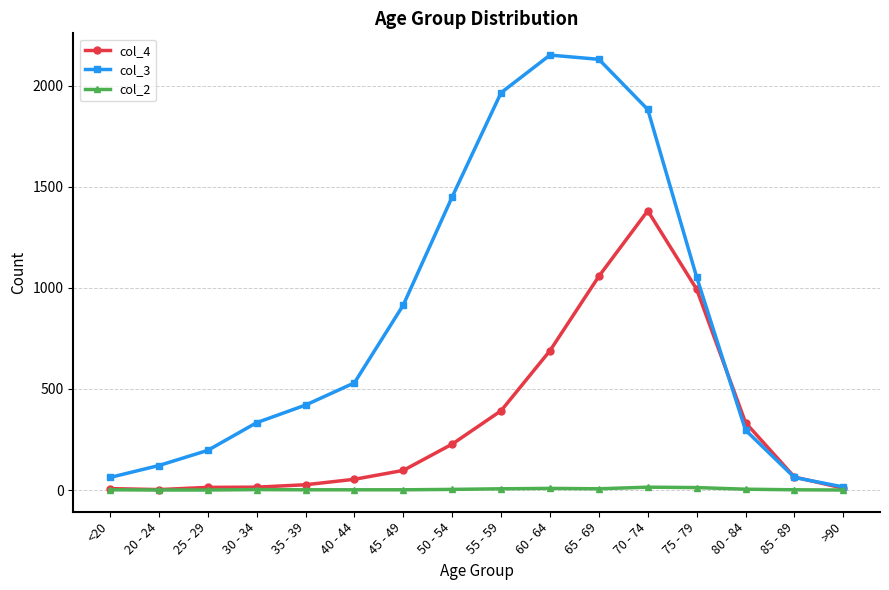

What are all the series names shown in the legend?

col_4, col_3, col_2